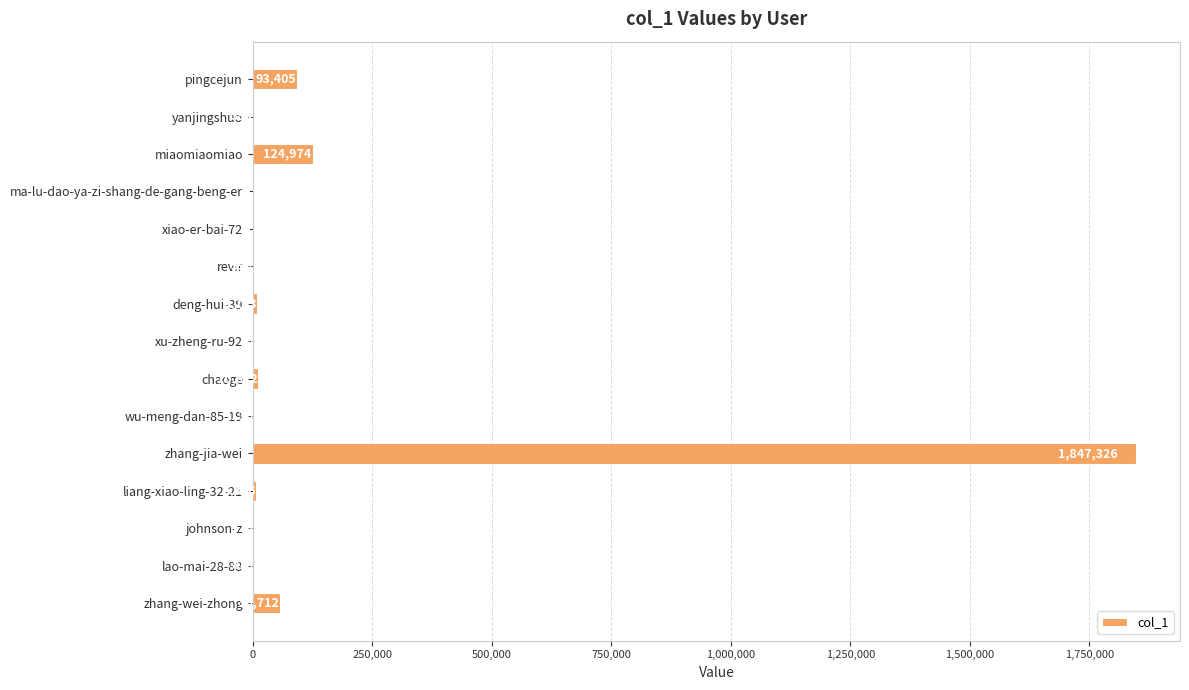

True or false: the data shows 93405 at pingcejun.

True